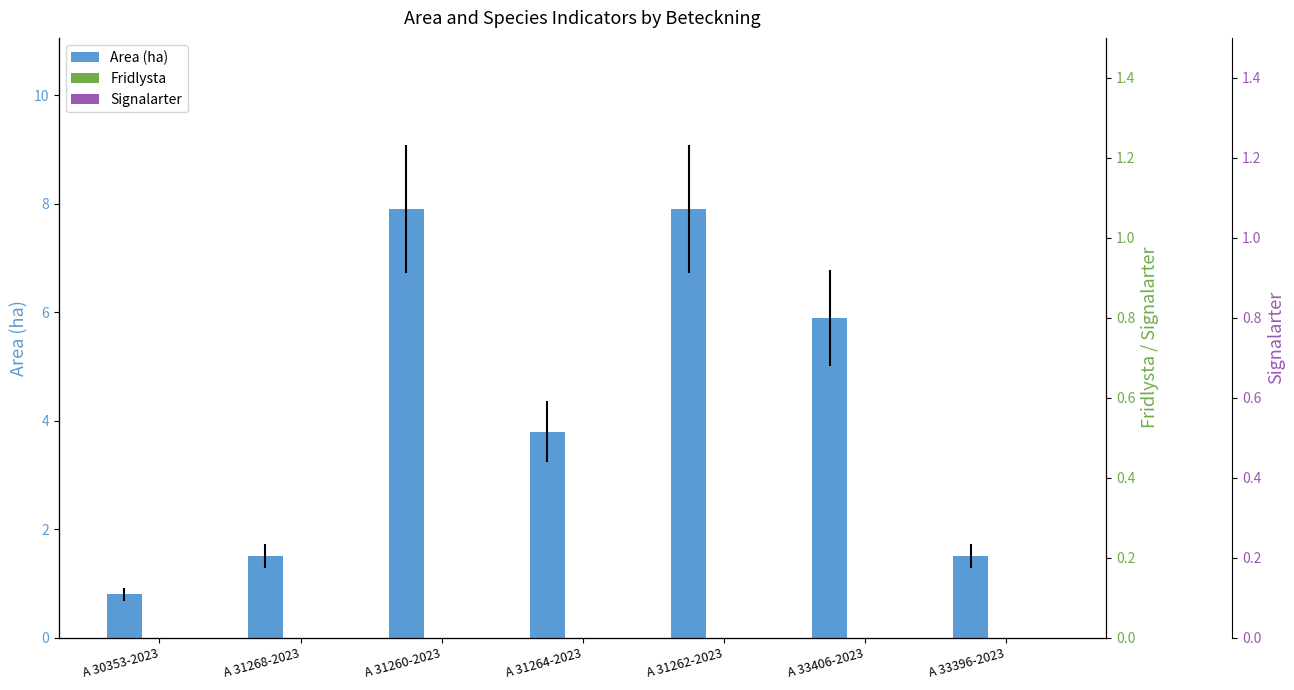

At how many categories does at least one series exceed 1?

6